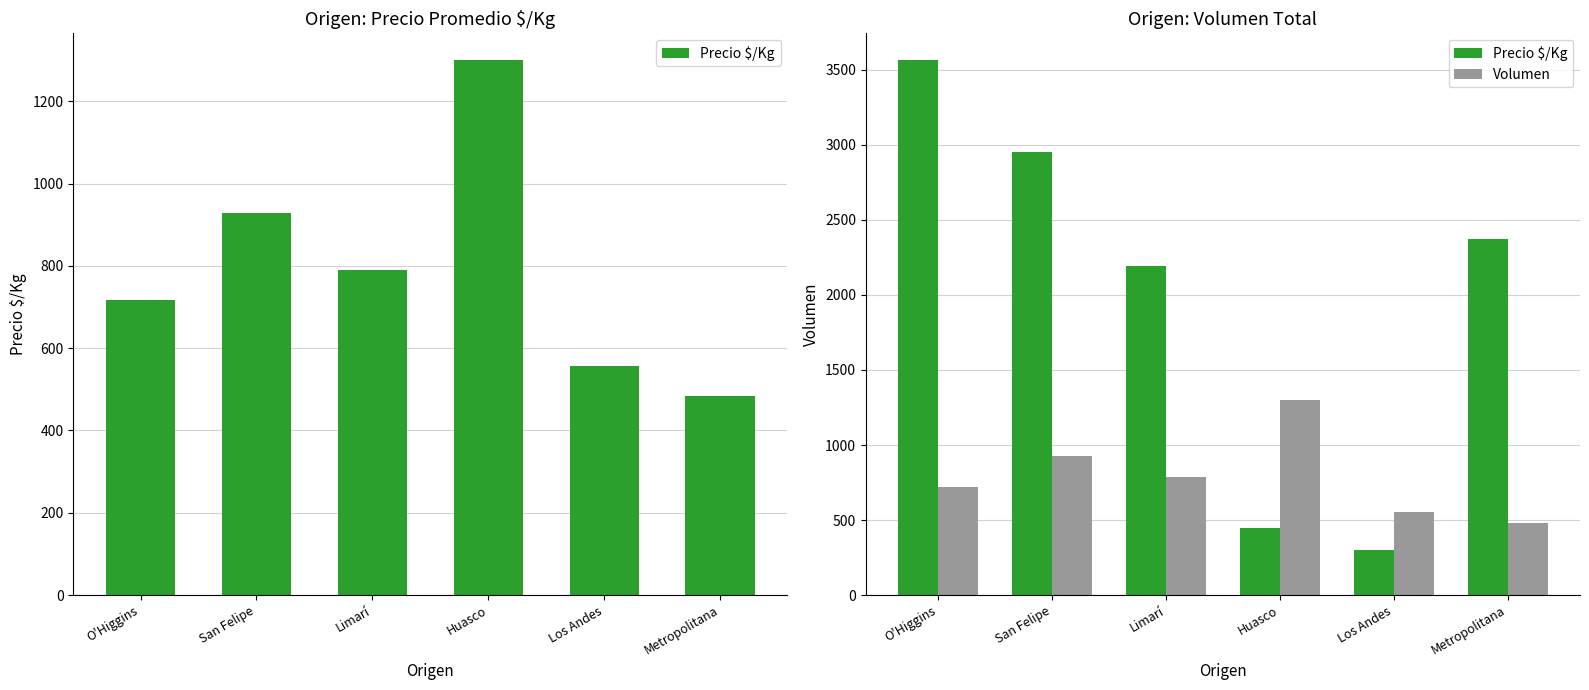

Between Huasco and Metropolitana, which is larger?

Metropolitana